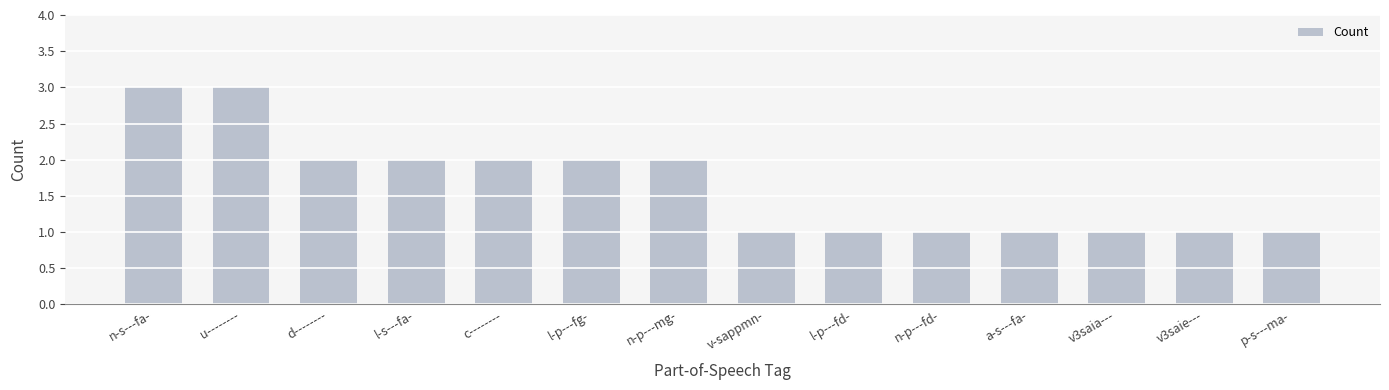

Is it true that the value at d-------- is 2?

True